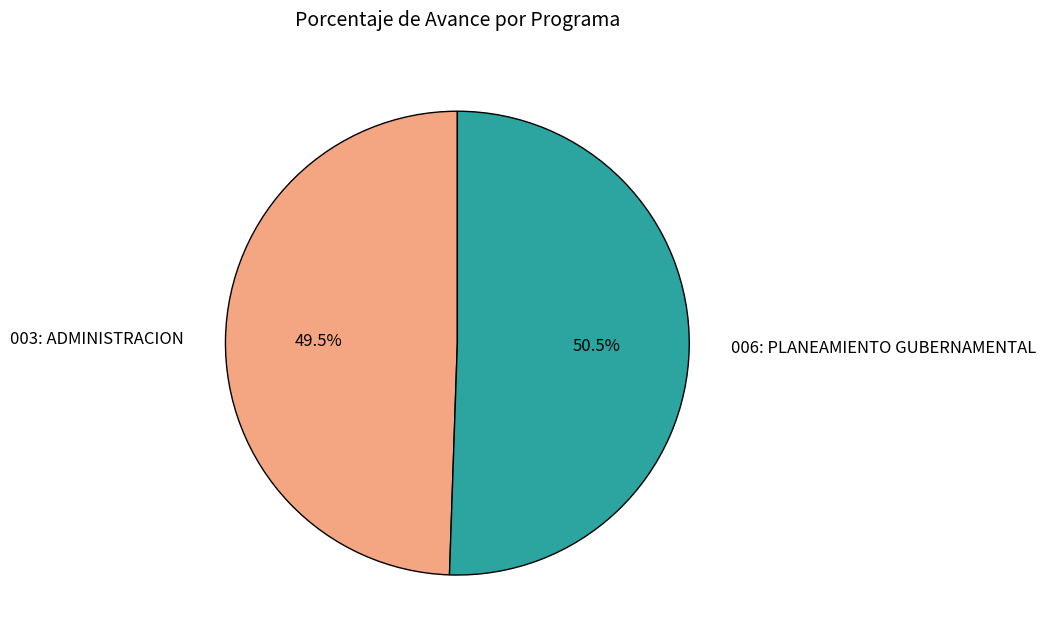

Is there a majority slice in this chart?

Yes